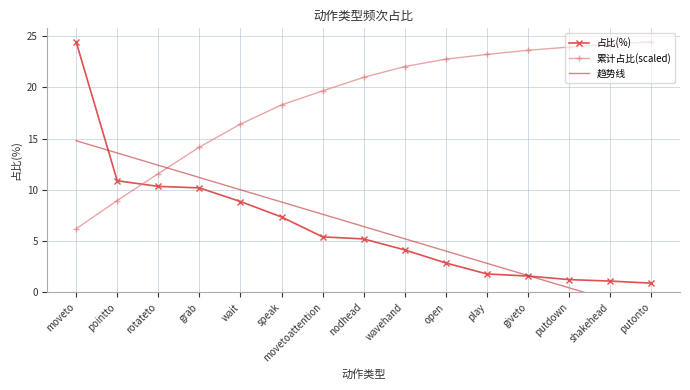

At which label does 累计占比(scaled) reach its minimum?

moveto